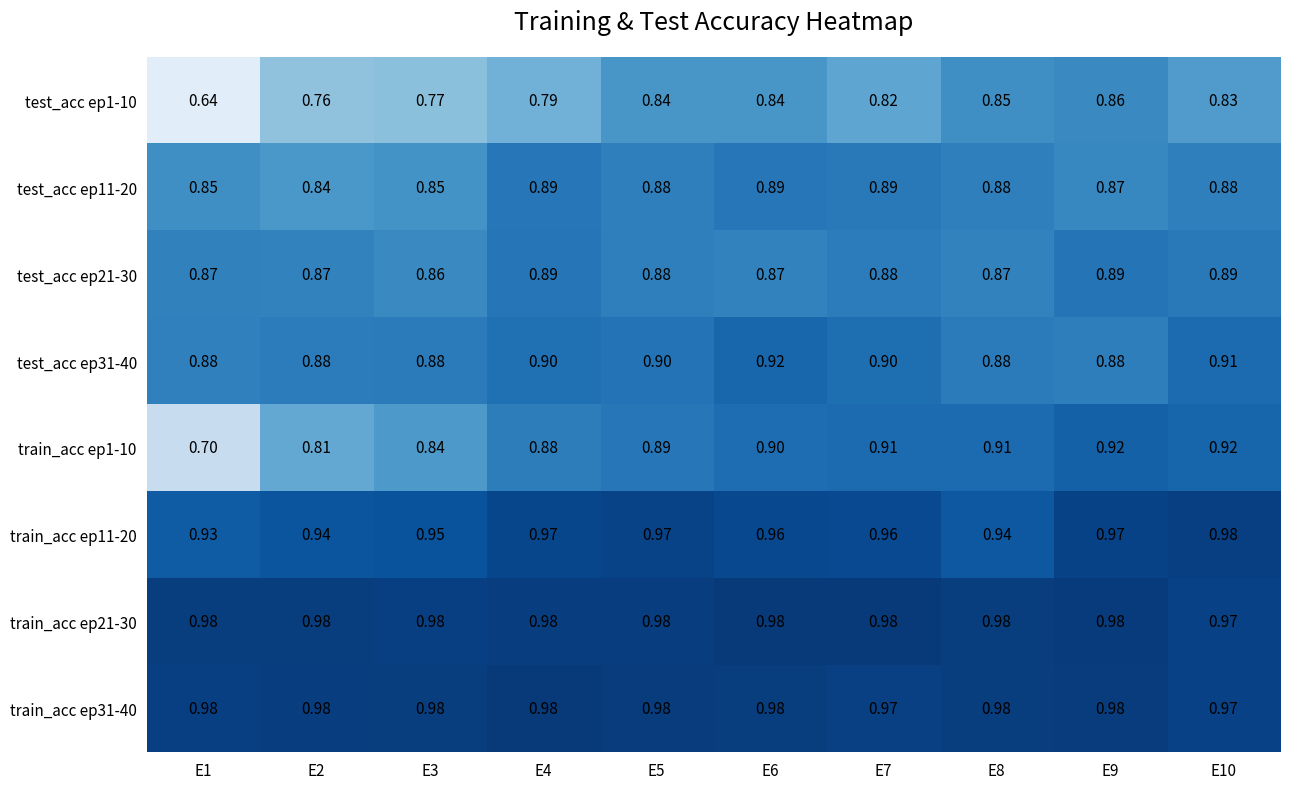

Is the value of train_acc ep31-40 at E1 greater than the value of test_acc ep31-40 at E7?

Yes